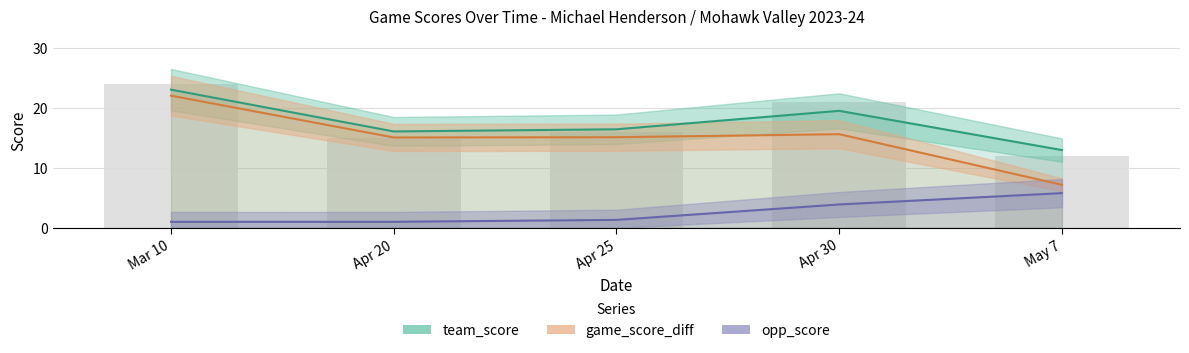

List the labels in order of game_score_diff value, largest first.

Mar 10, Apr 30, Apr 25, Apr 20, May 7